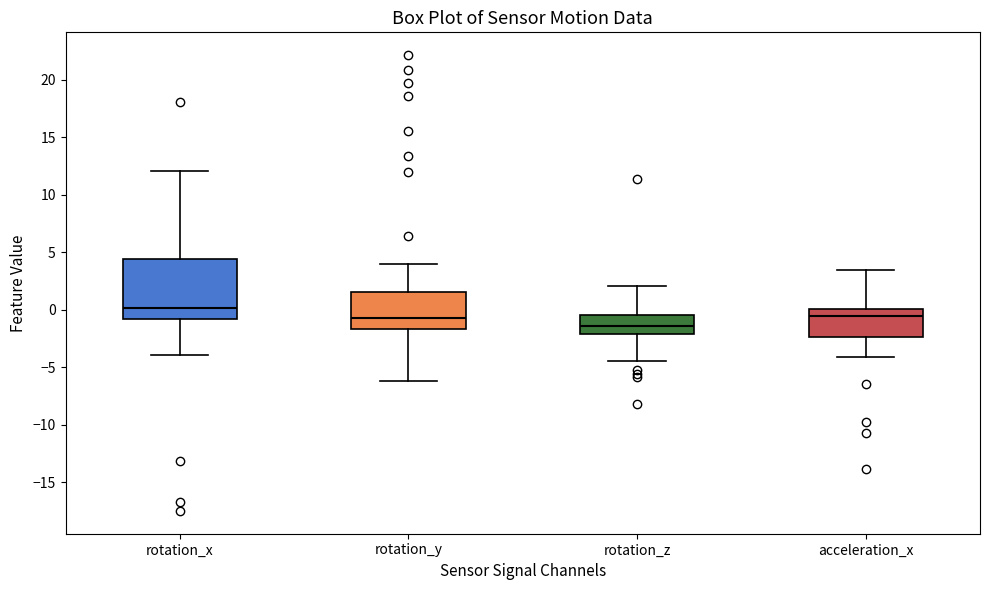

Which box's median line is the highest?

rotation_x